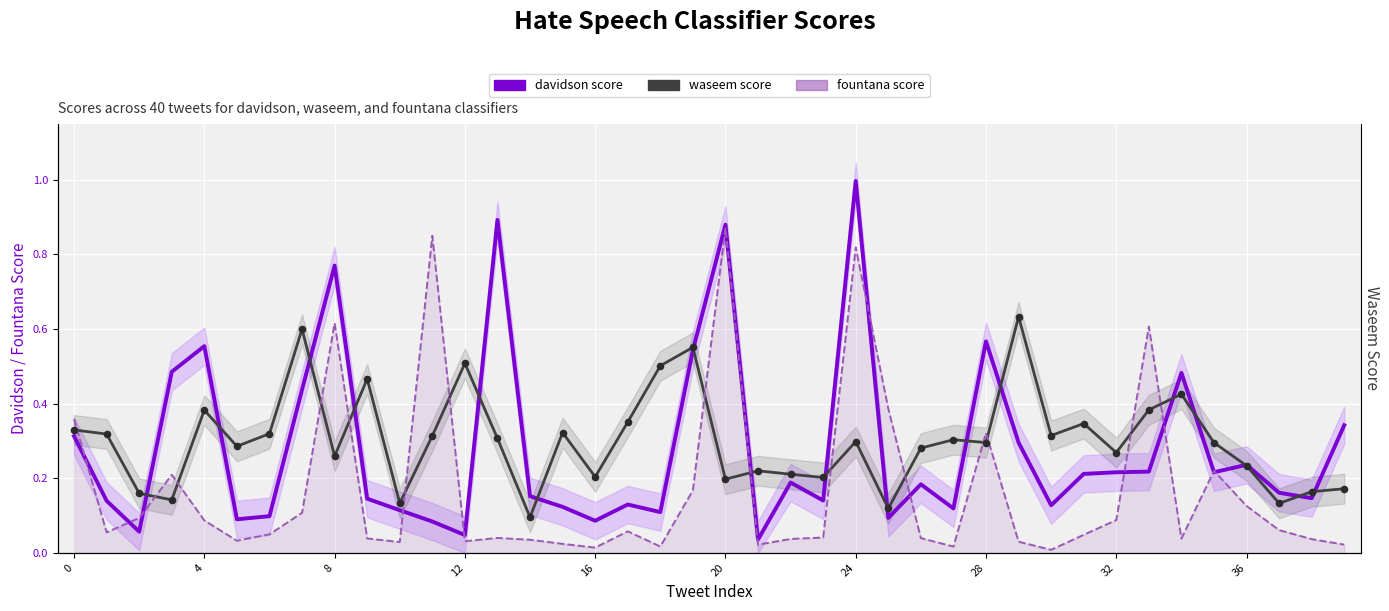

What is the total value across all series at 27?

0.4